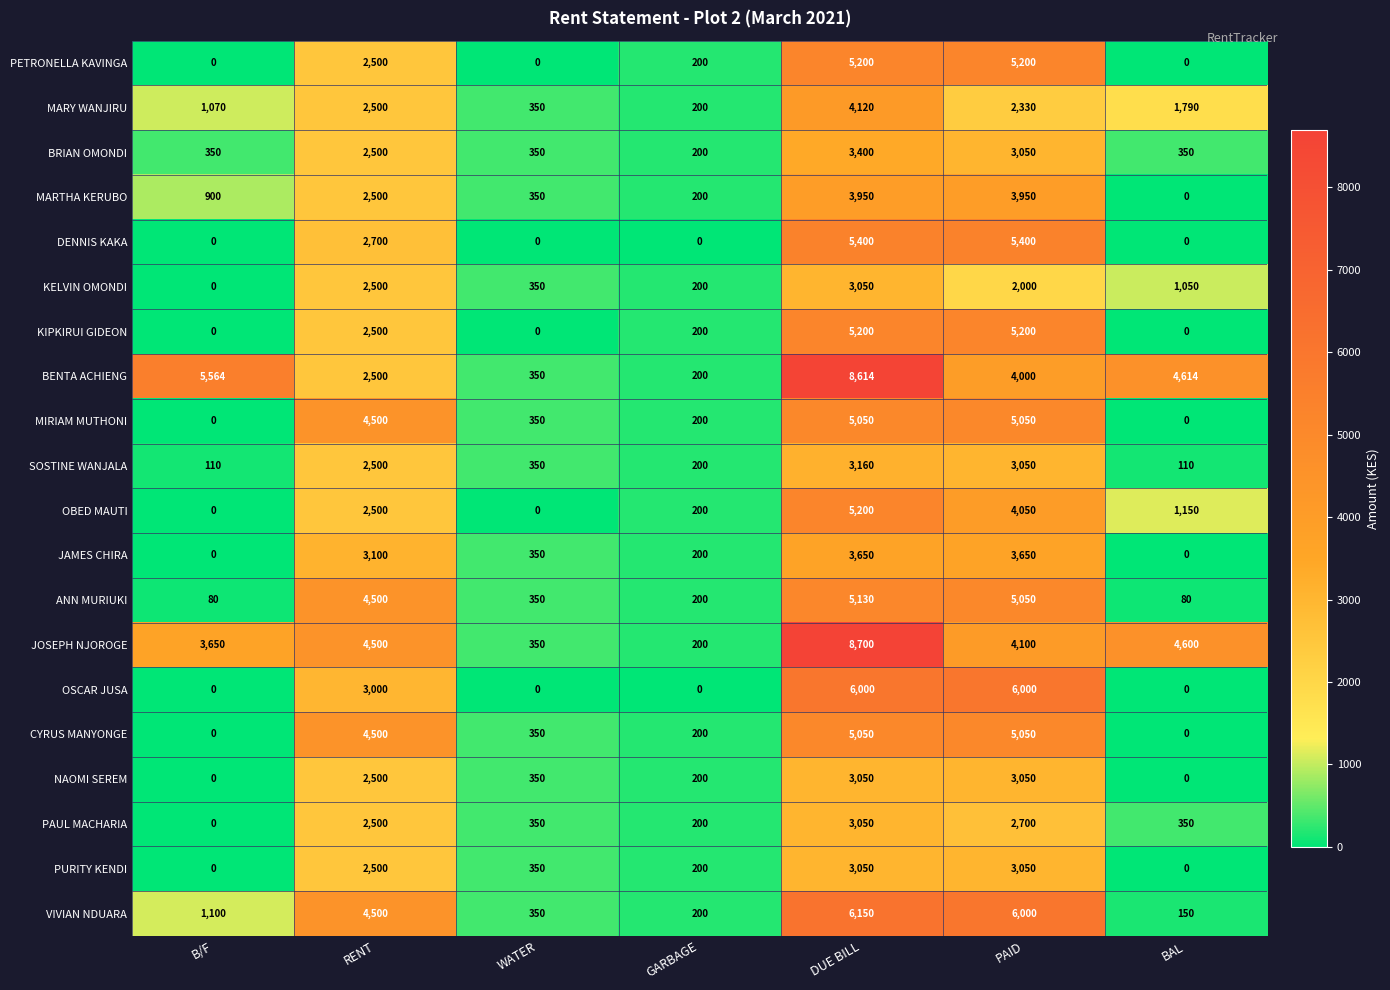

What is the difference between the highest and lowest values at RENT?

2000